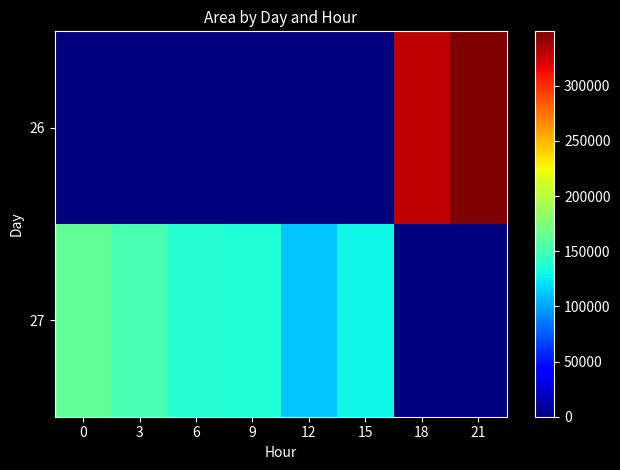

Which series has the largest range (max minus min)?

row_0